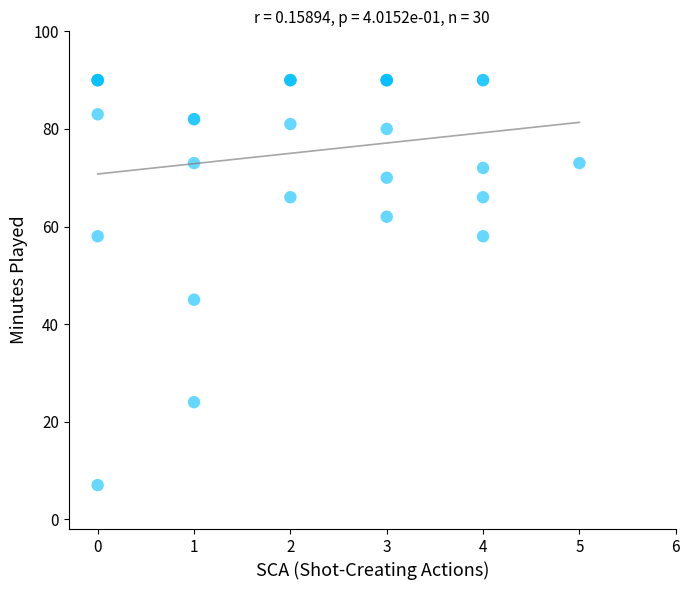

What Y value in the scatter plot is closest to 48?

45